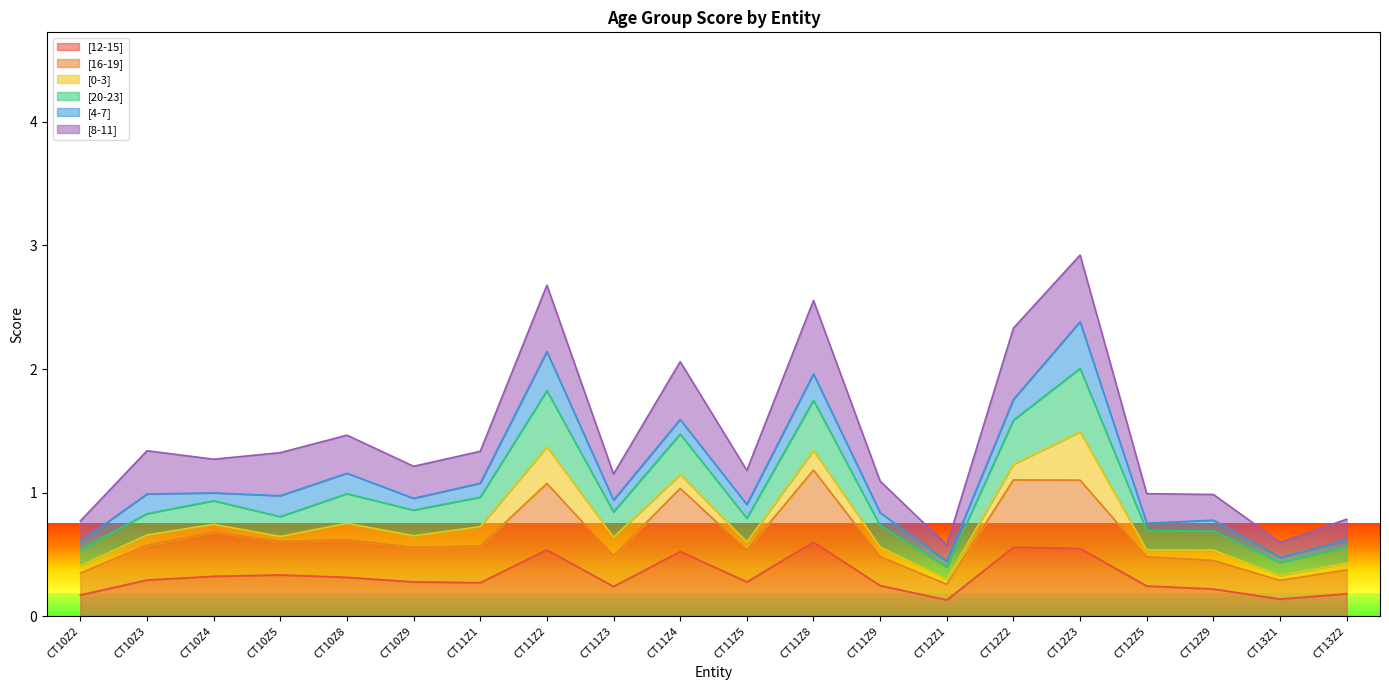

How many [12-15] values are between 0 and 1?

20